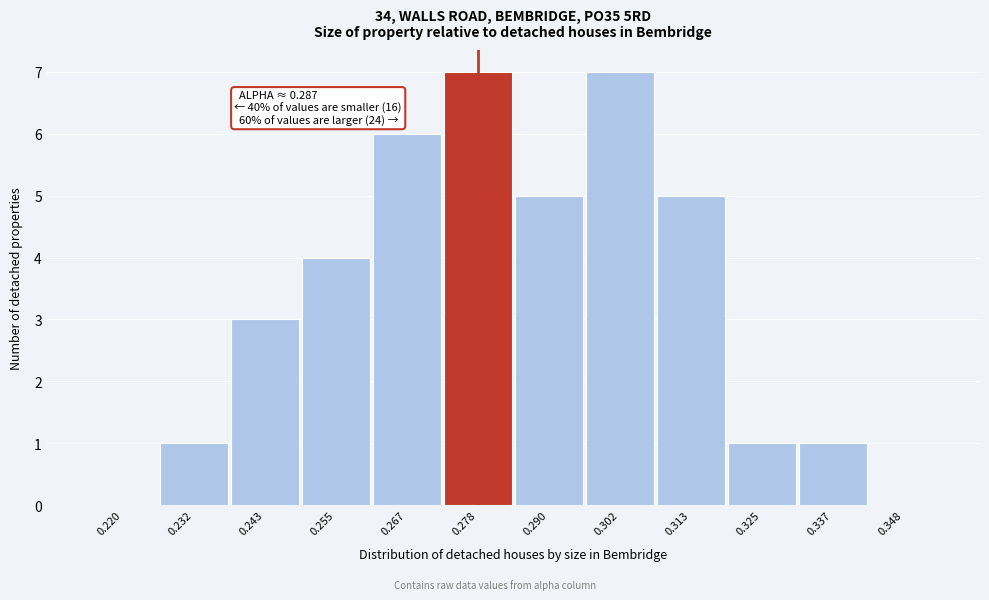

Reading left to right, transcribe all the data shown in this chart.

0.220=0	0.232=1	0.243=3	0.255=4	0.267=6	0.278=7	0.290=5	0.302=7	0.313=5	0.325=1	0.337=1	0.348=0